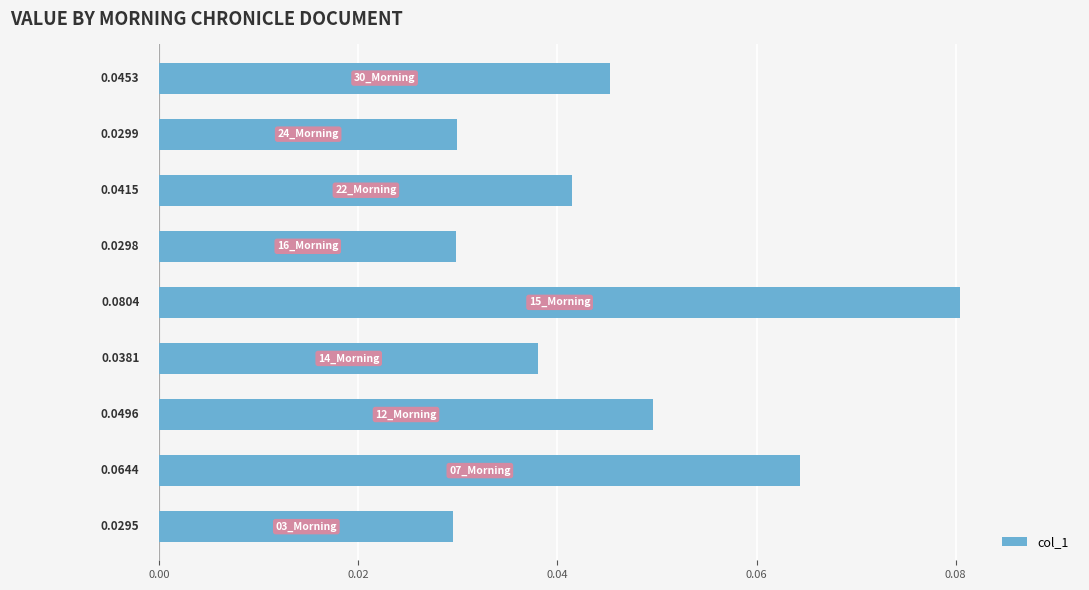

Count the values in the range 0 to 1.

9